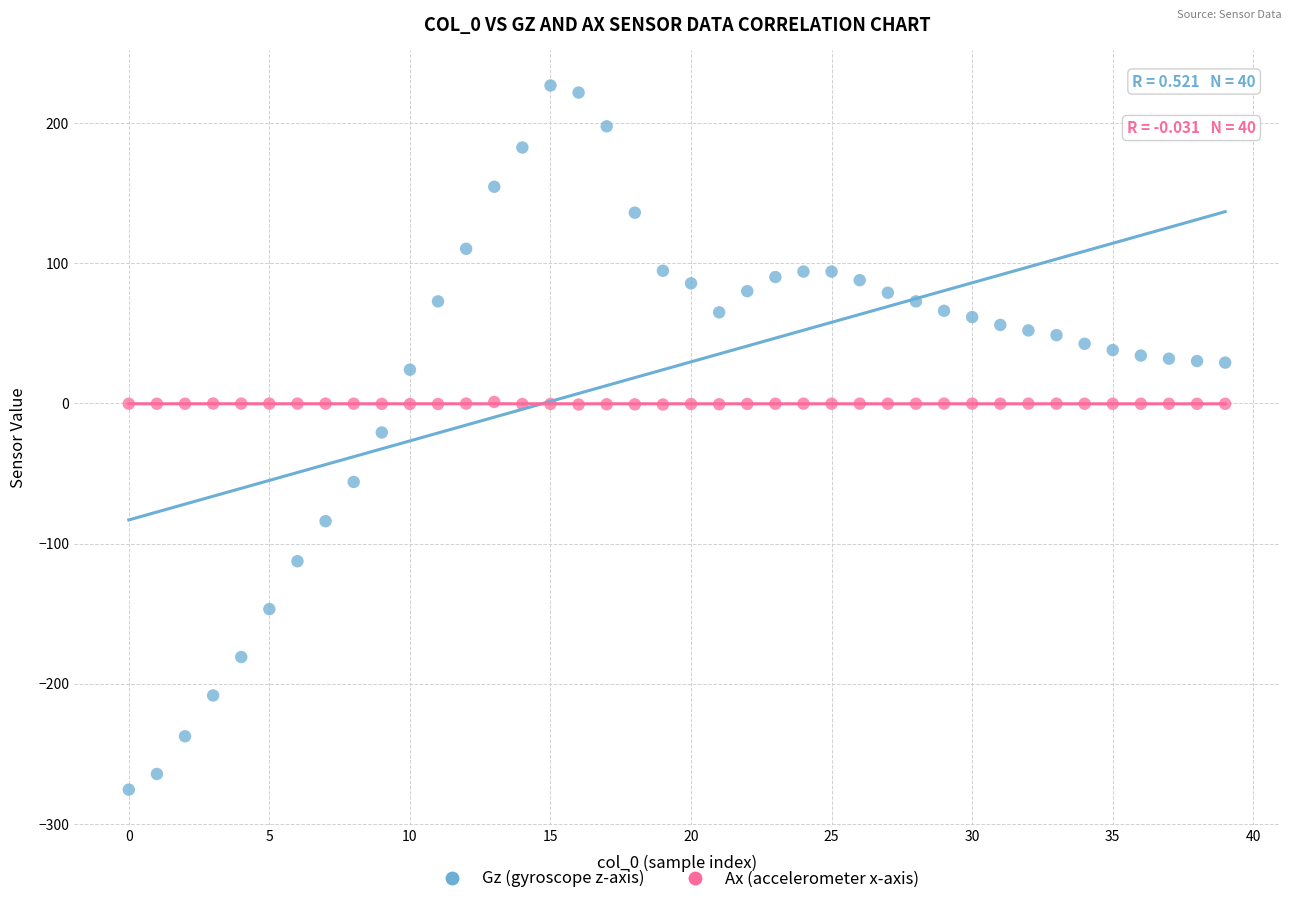

Which series has the largest Y range (max minus min)?

Gz (gyroscope z-axis)